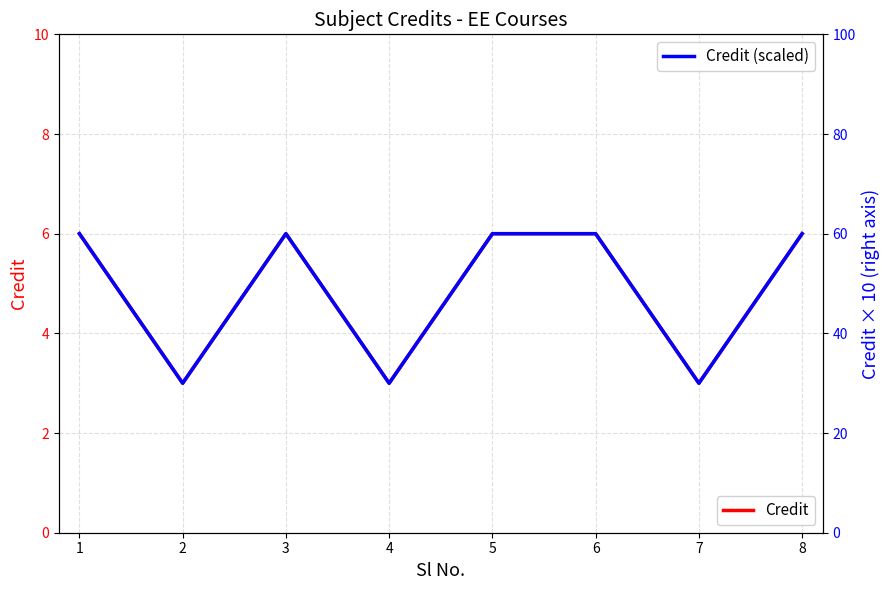

Does the chart display data point markers on the line(s)?

No